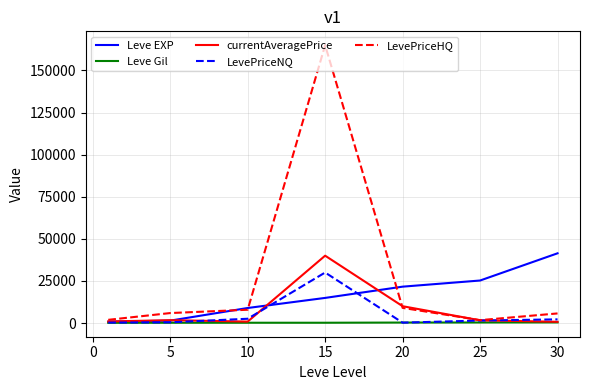

How many lines are shown in the chart?

5